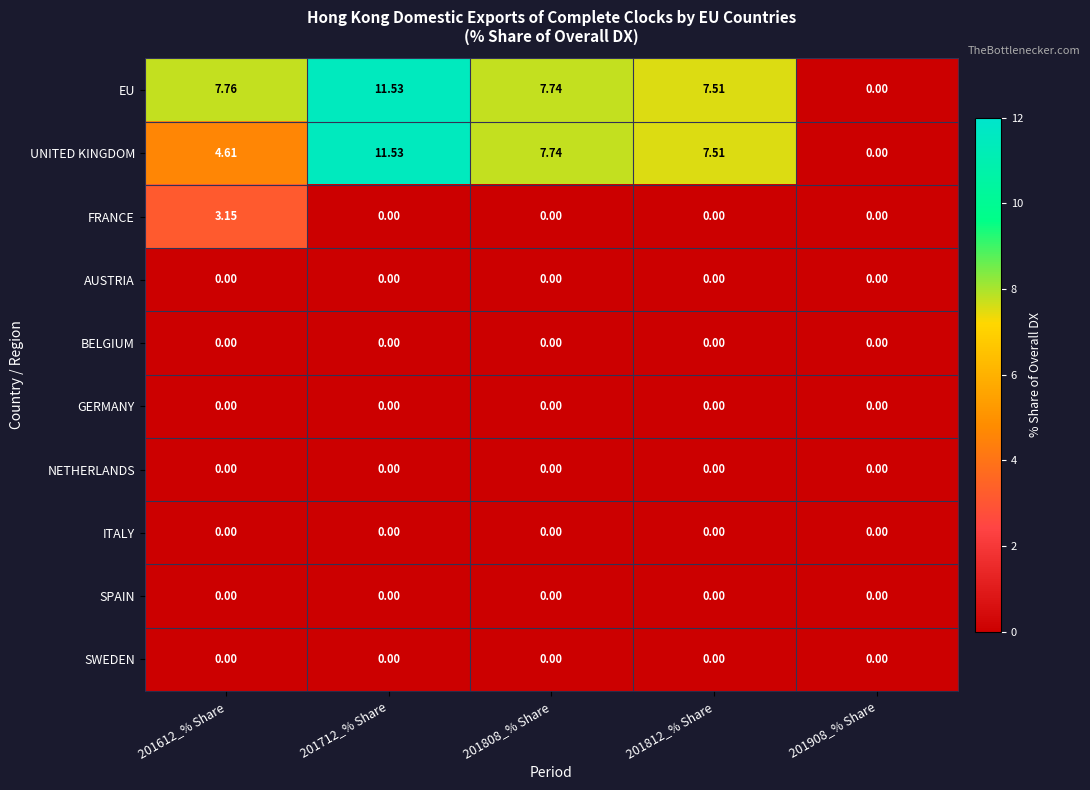

Which series has the largest total across all categories?

EU